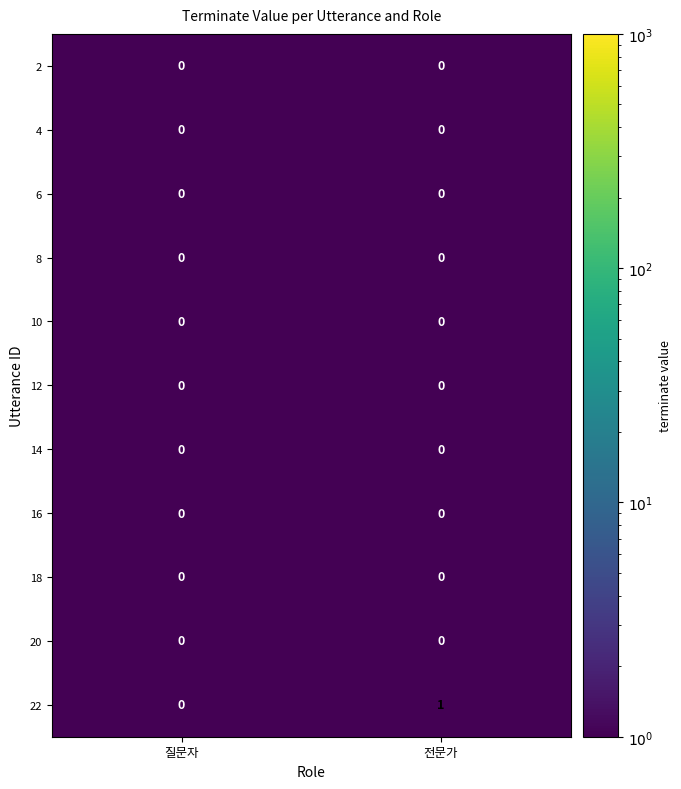

Which series has the largest total across all categories?

22